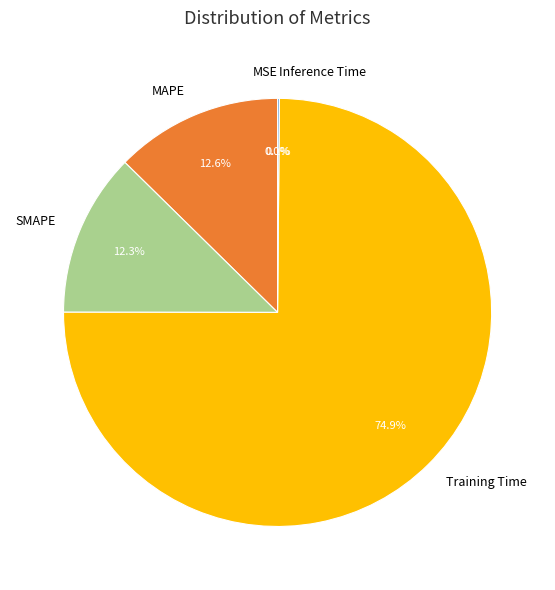

Rank the categories by value from lowest to highest.

MSE, Inference Time, SMAPE, MAPE, Training Time